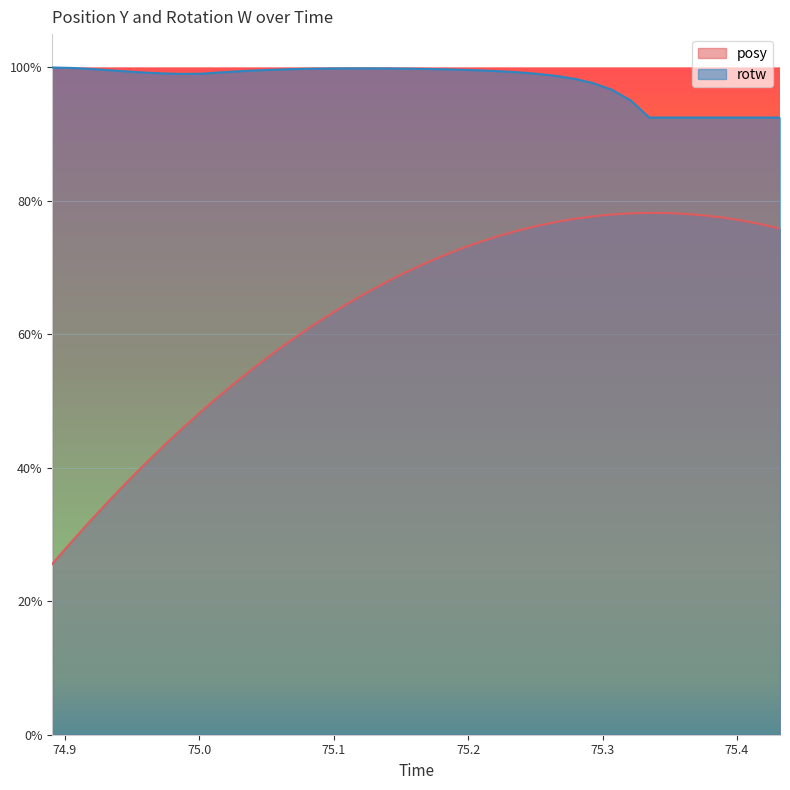

Does the chart display data point markers on the line(s)?

No